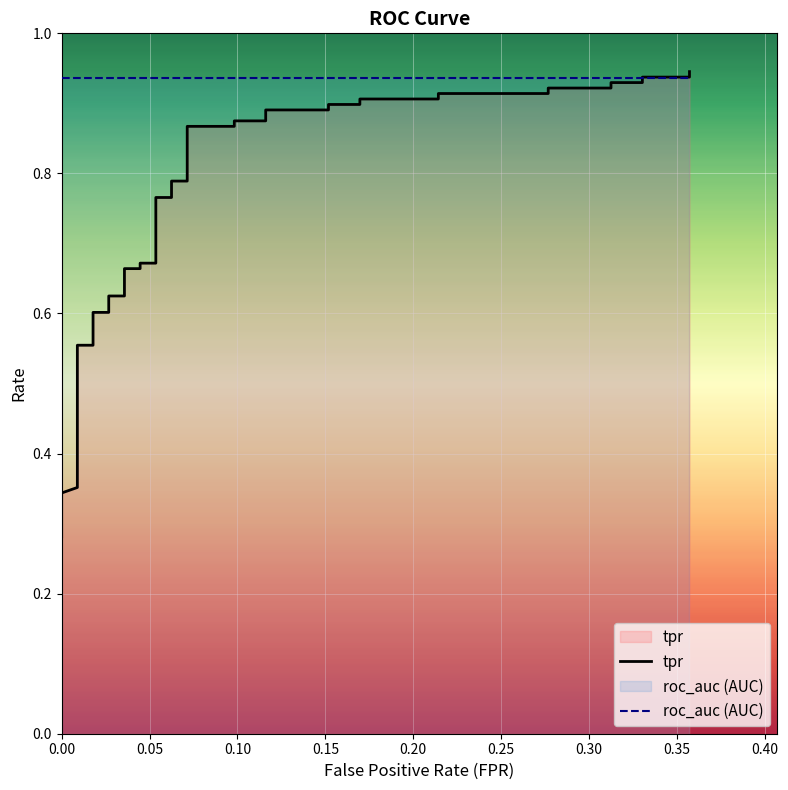

What is the smallest value displayed?

0.3